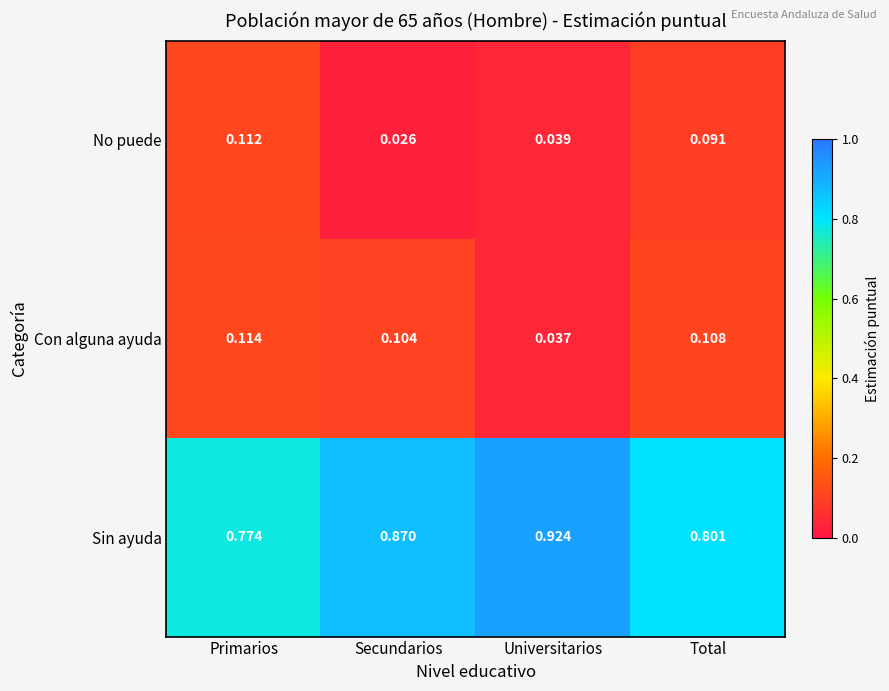

Which series has the largest total across all categories?

Sin ayuda